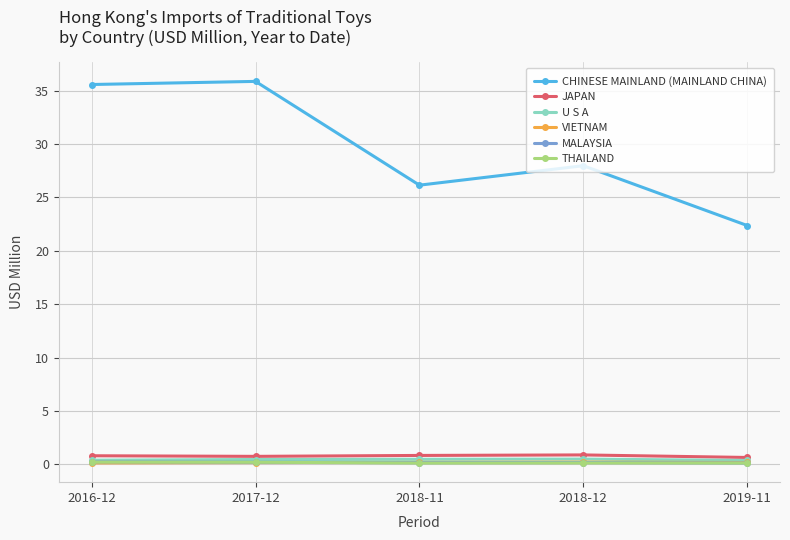

In CHINESE MAINLAND (MAINLAND CHINA), how many points are lower than both neighbors (excluding endpoints)?

1